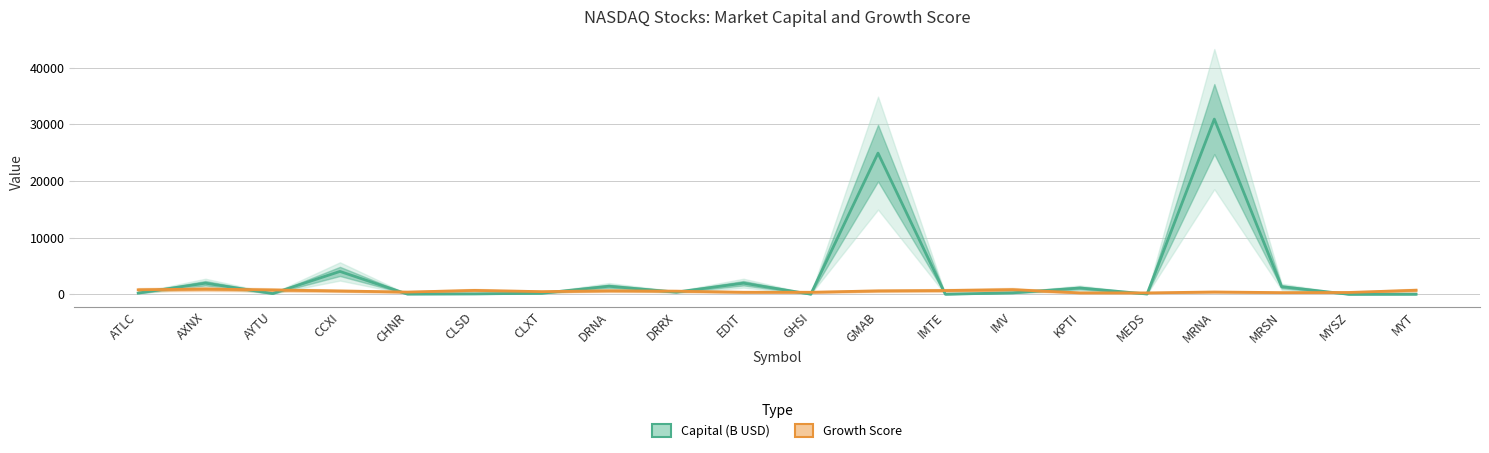

What position from the left is MRSN?

18